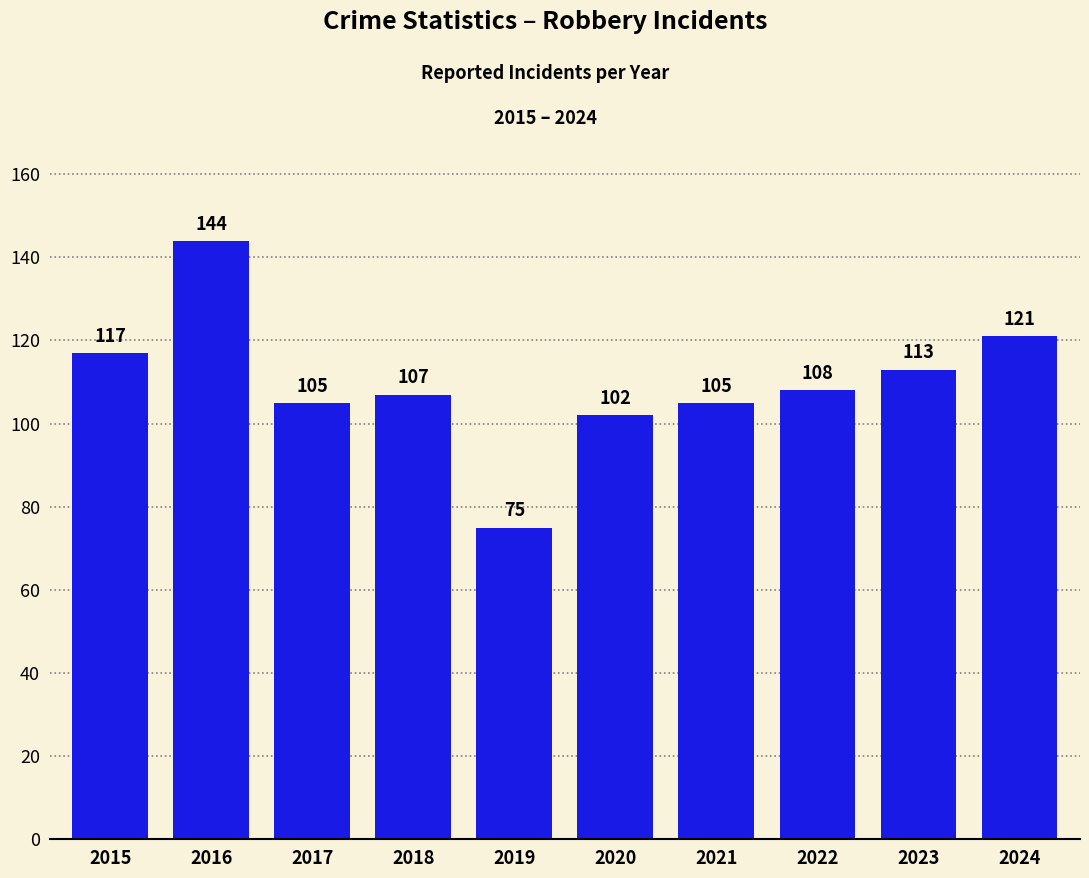

Reading left to right, extract all data points from this chart.

117	144	105	107	75	102	105	108	113	121